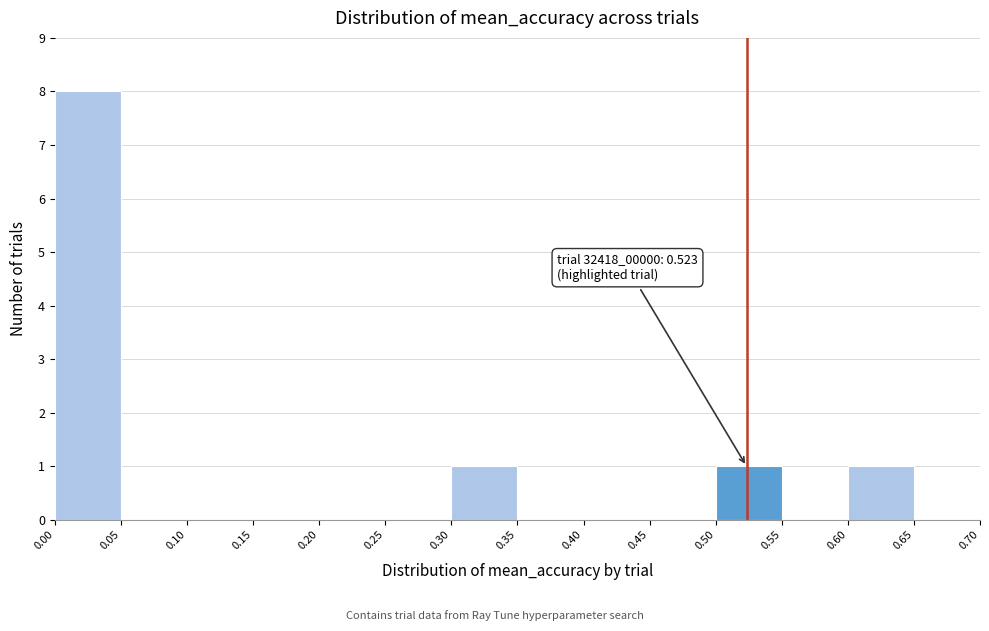

Over which range of the x-axis is the bar tallest?

0.00 to 0.05